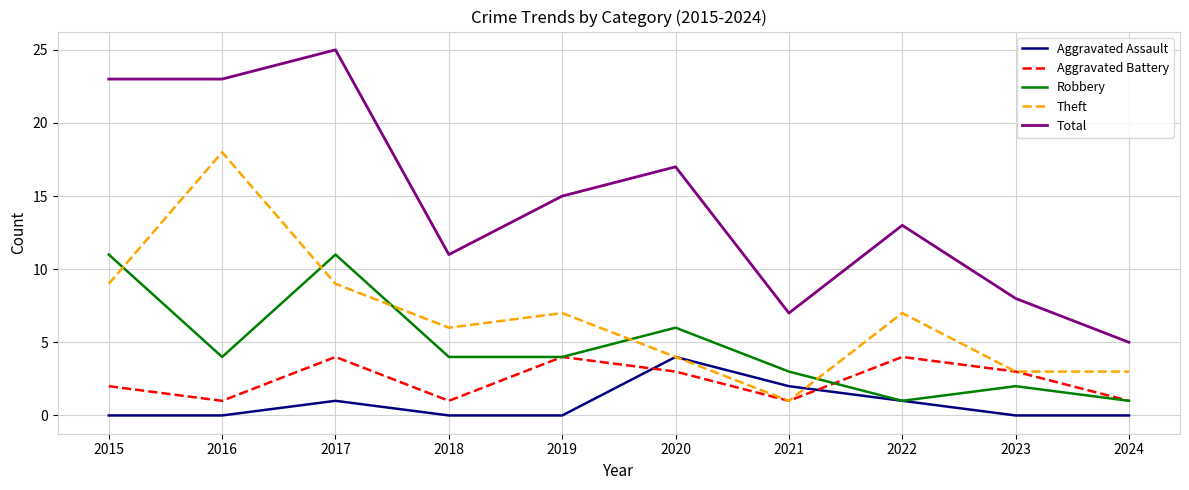

Does the chart display data point markers on the line(s)?

No